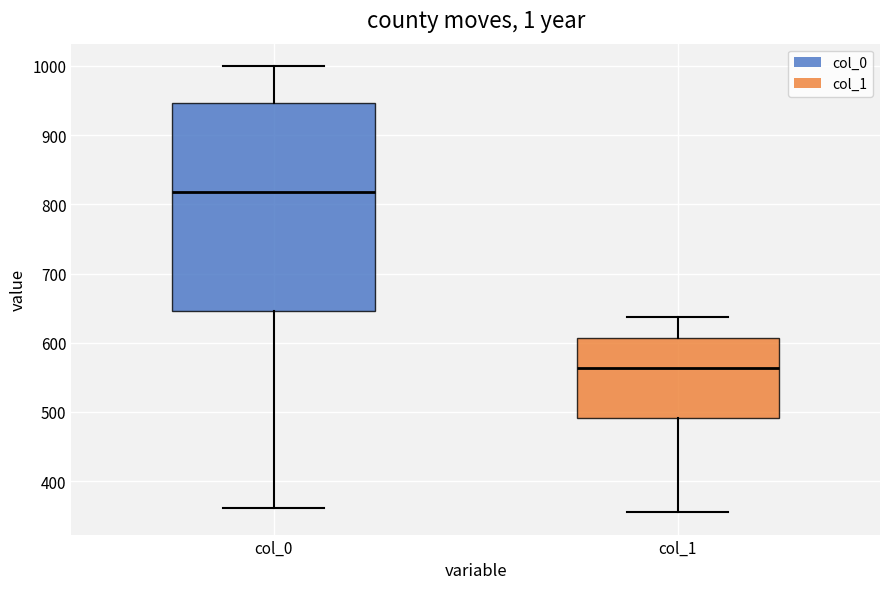

Which box's median line is the lowest?

col_1